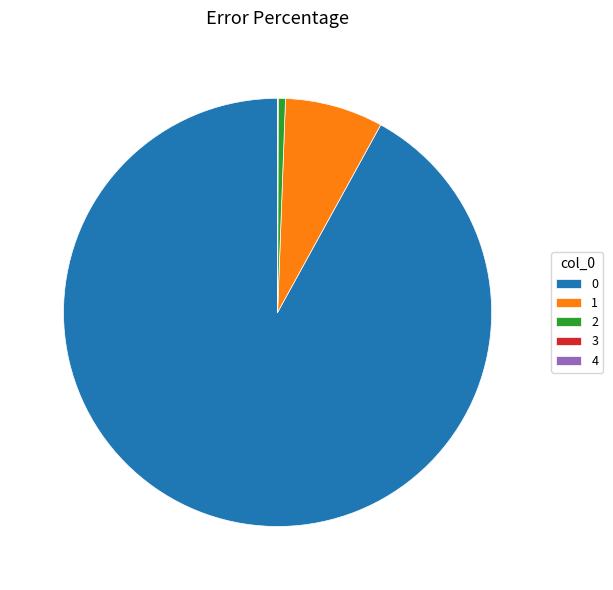

Does 0 represent more than half of the total?

Yes